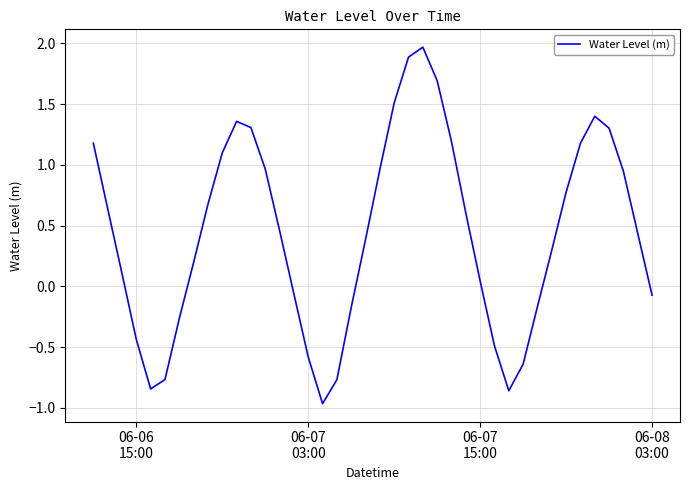

What is the maximum value shown in the chart?

2.0